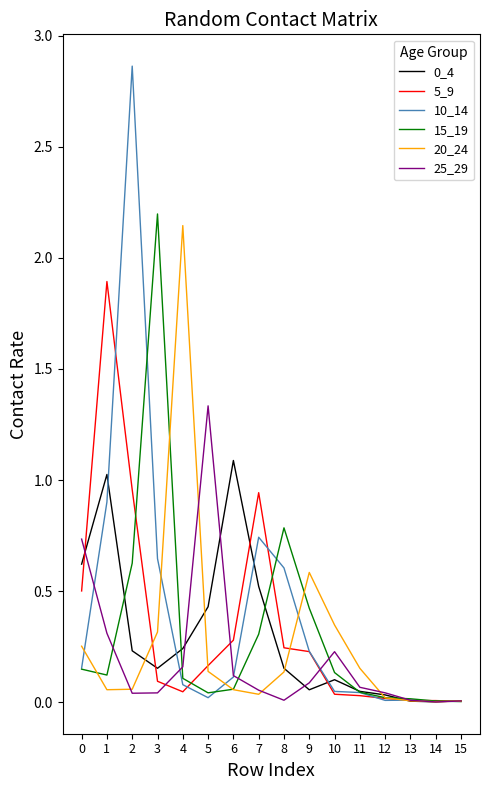

Is the value of 25_29 at 11 greater than the value of 10_14 at 13?

Yes